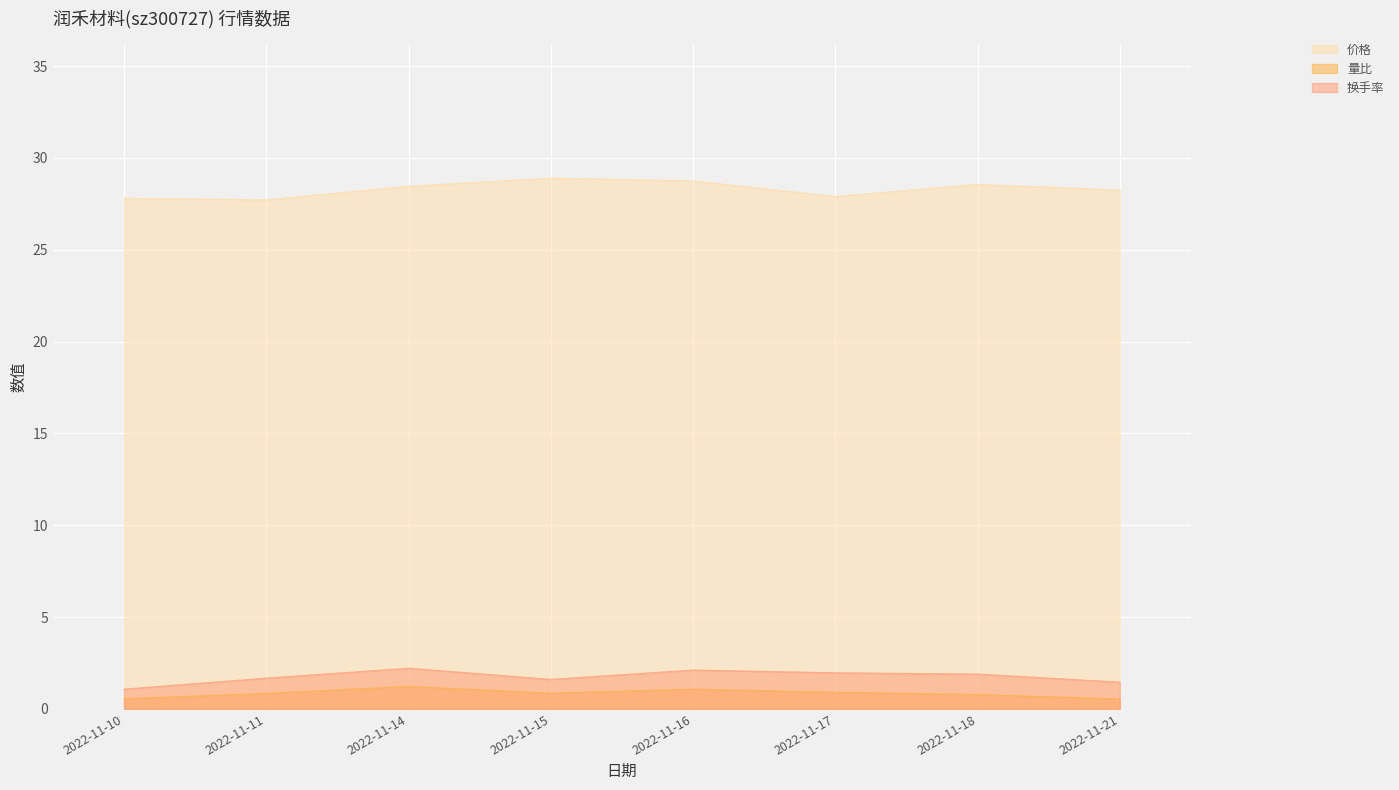

True or false: 量比 and 价格 cross at least once.

False